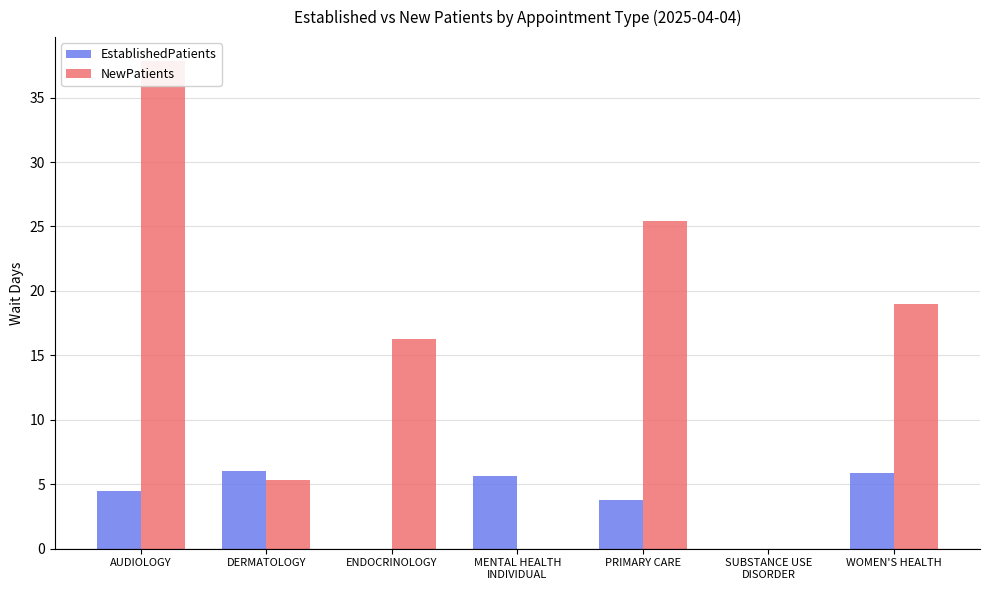

What are all the series names shown in the legend?

EstablishedPatients, NewPatients